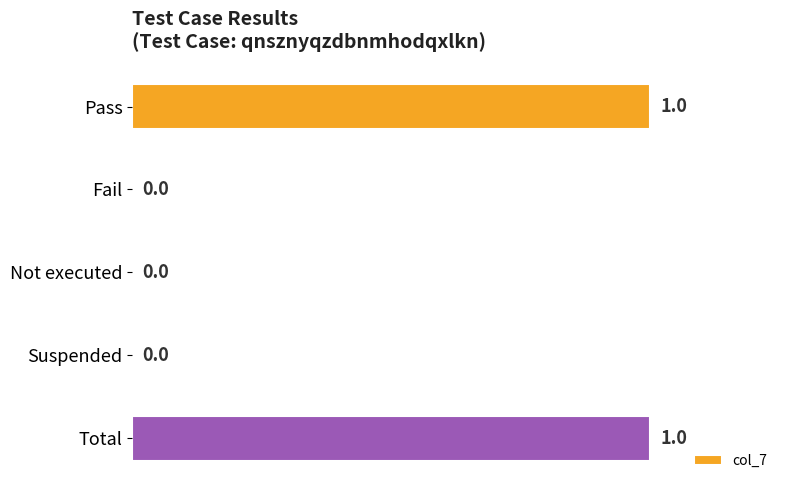

The value at Suspended is -1. True or false?

False